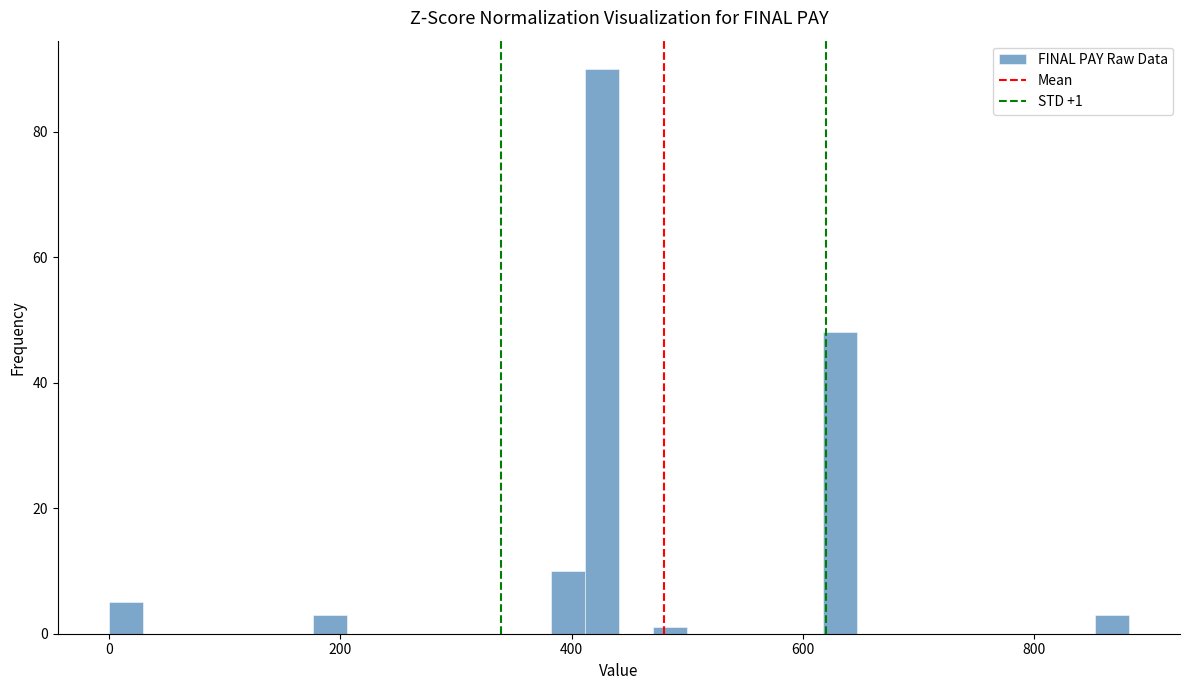

Read against the x-axis, roughly where is the centre of the tallest bar?

420